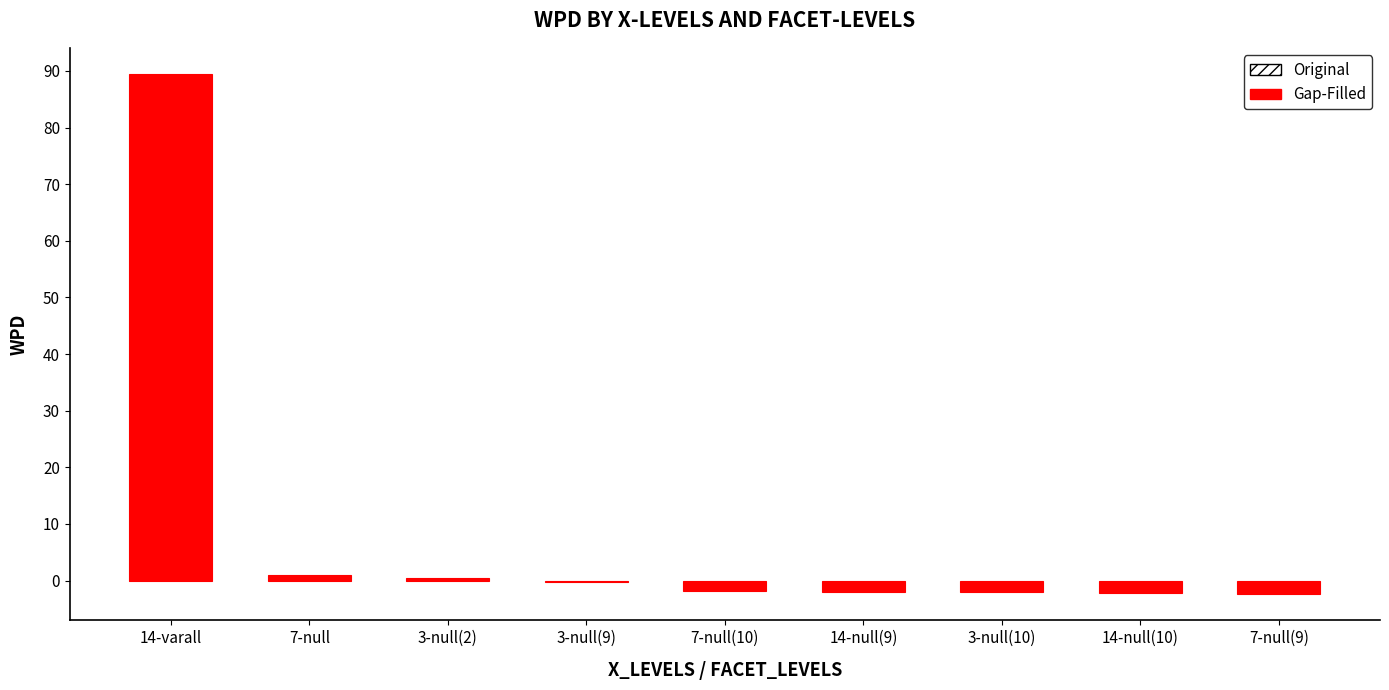

True or false: the data shows -2.2 at 14-null(10).

True